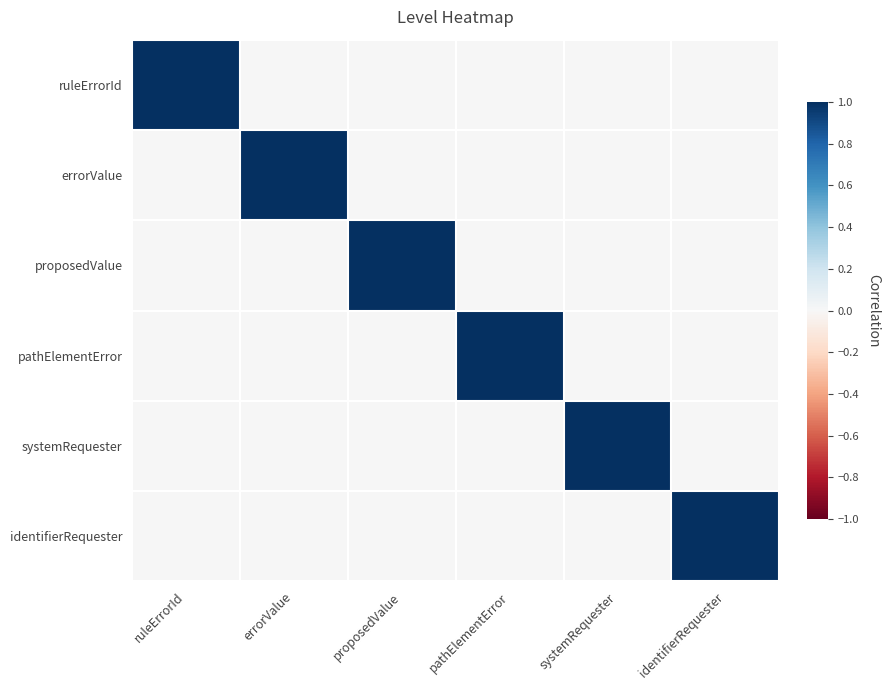

At systemRequester, list the series in order from largest to smallest.

systemRequester, ruleErrorId, errorValue, proposedValue, pathElementError, identifierRequester